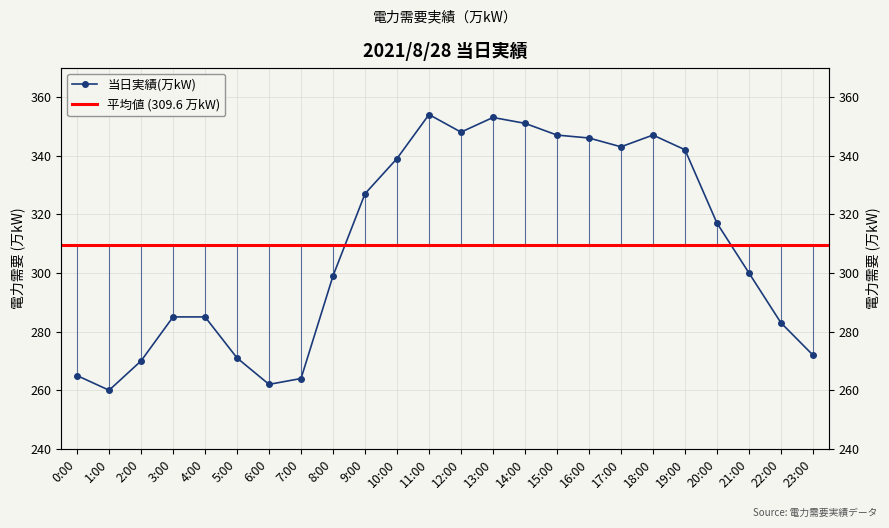

What is the smallest value displayed?

260